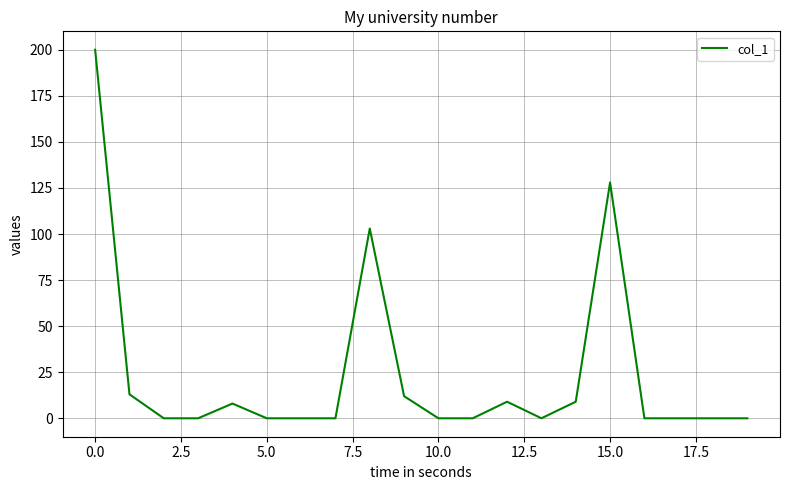

Reading left to right, transcribe all the data shown in this chart.

200	13	0	0	8	0	0	0	103	12	0	0	9	0	9	128	0	0	0	0